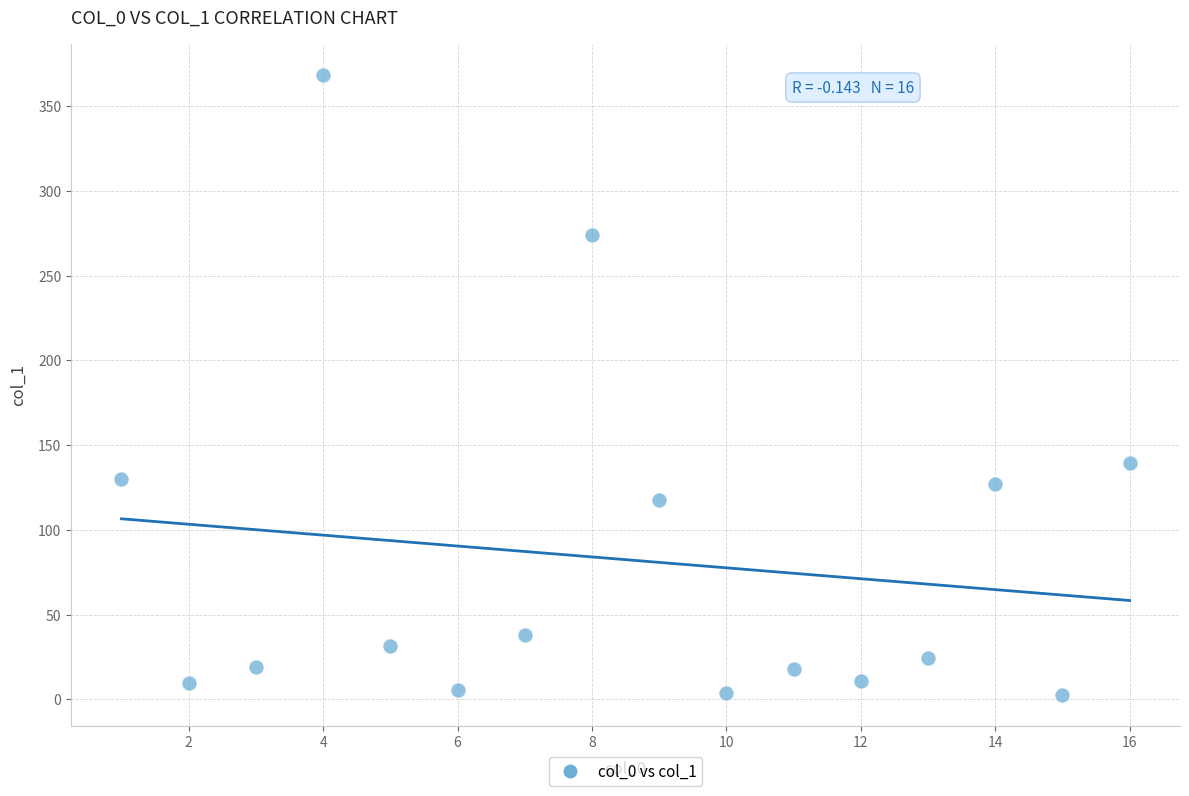

What is the range of Y values (max minus min)?

365.5